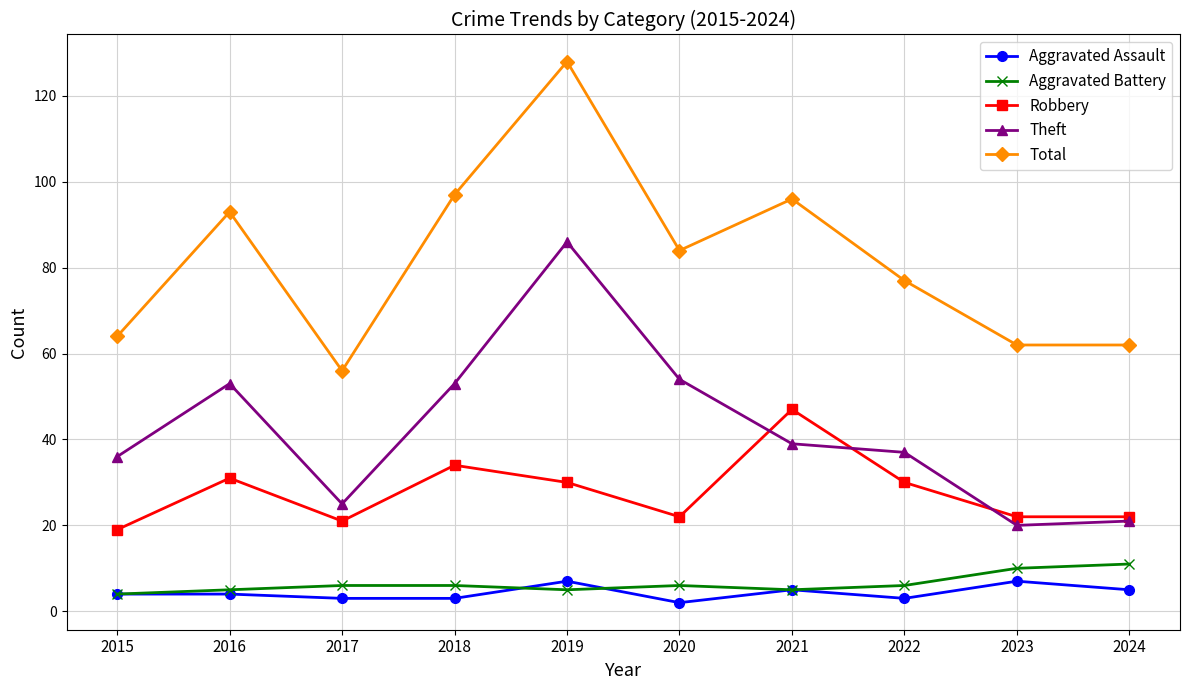

How many interior local peaks does the Total series have?

3